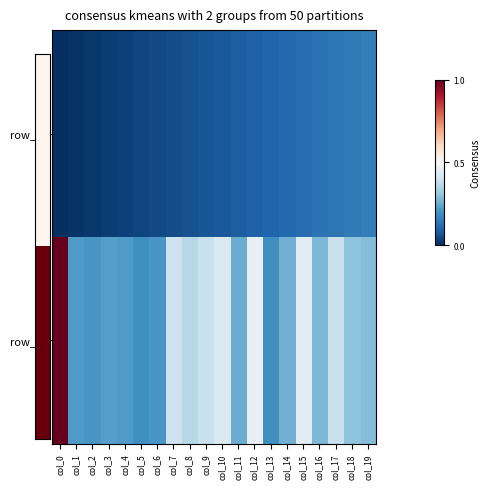

Which series has the largest total across all categories?

row_1